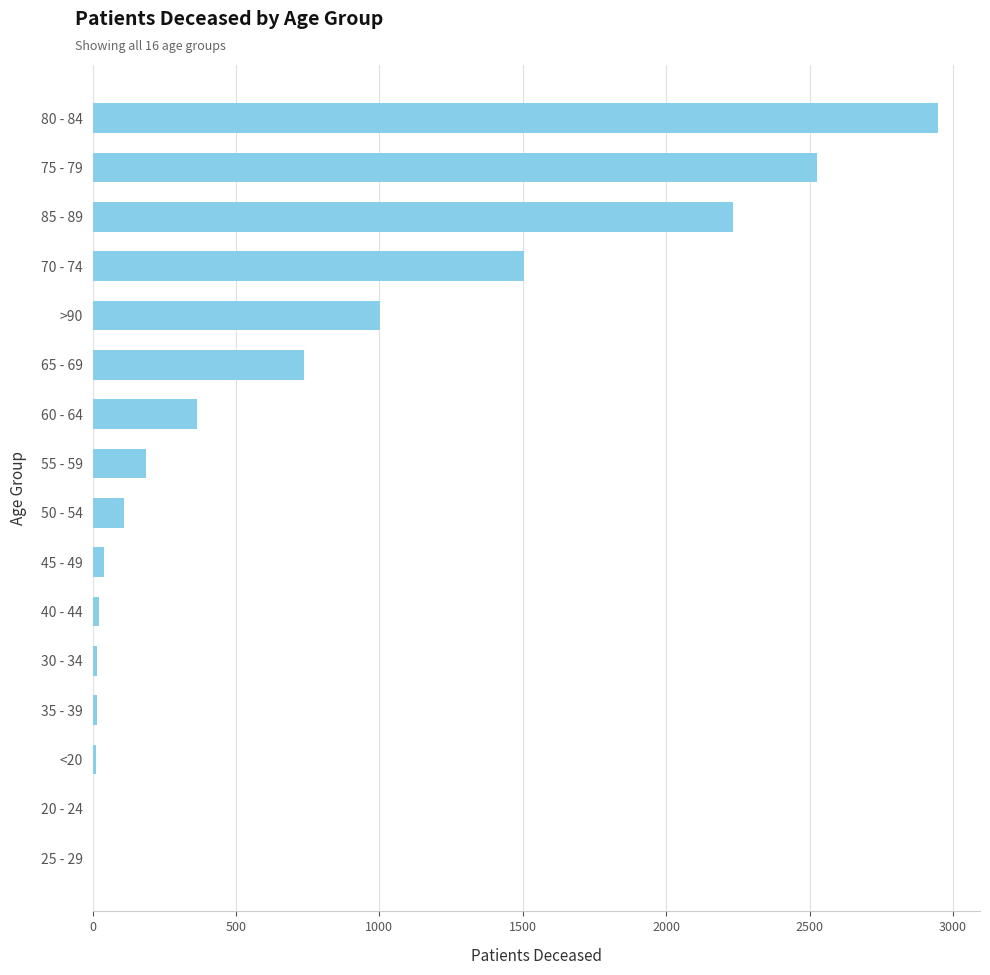

The chart shows a value of 1450 at 85 - 89. True or false?

False